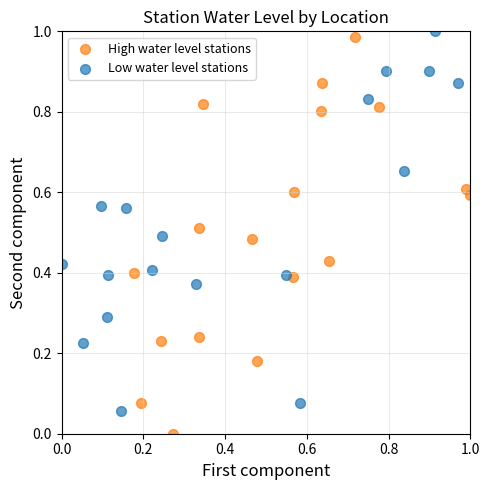

Which series reaches the minimum Y coordinate?

High water level stations